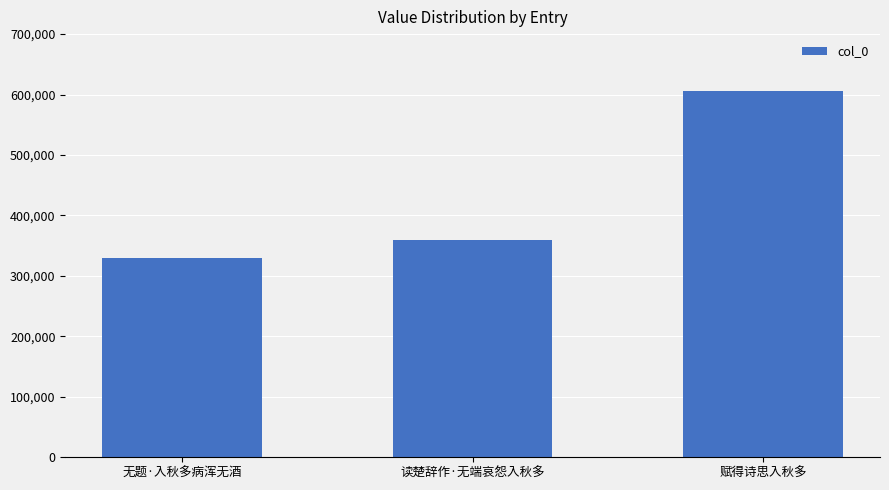

At which category does the chart reach its minimum across all series?

无题·入秋多病浑无酒